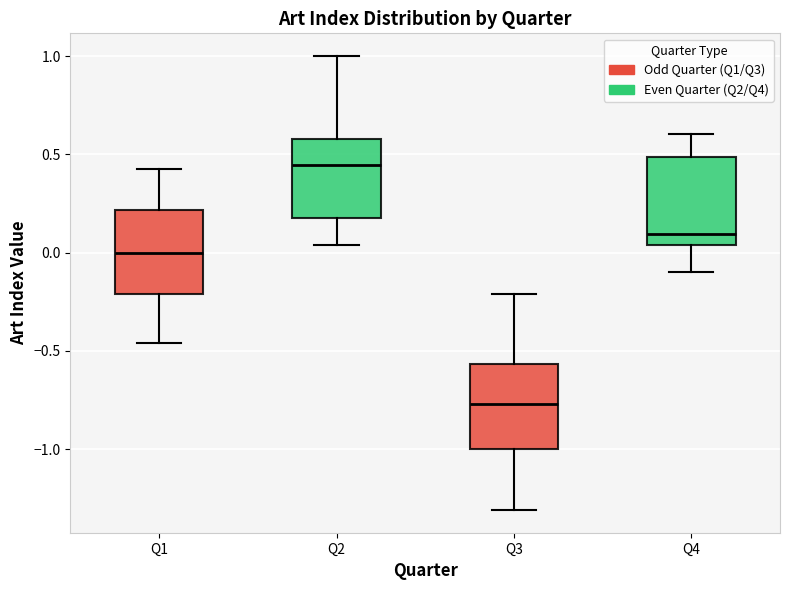

Which box has the highest median line?

Q2